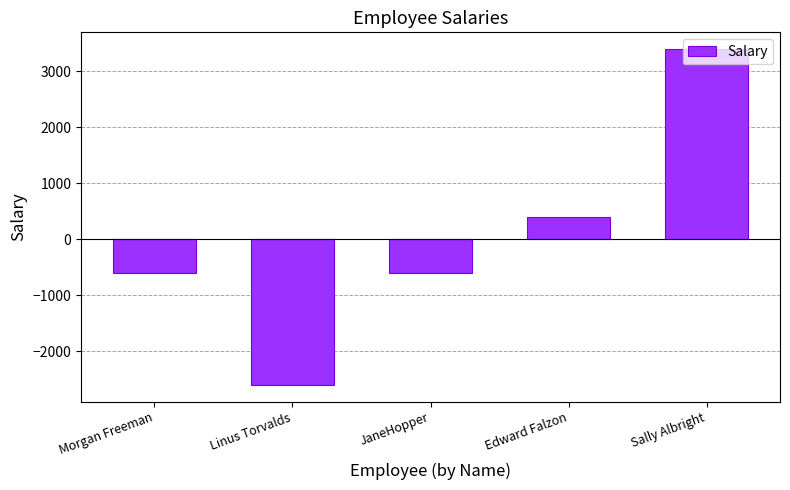

What is the difference between the maximum and minimum values?

6000